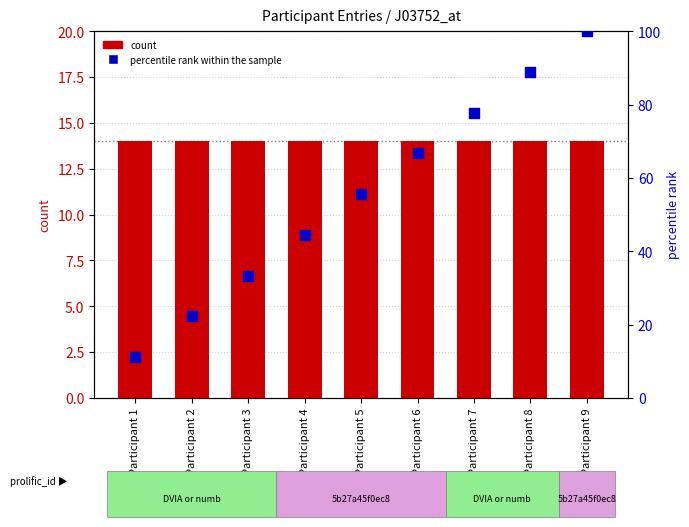

Which series has the largest total across all categories?

percentile rank within the sample